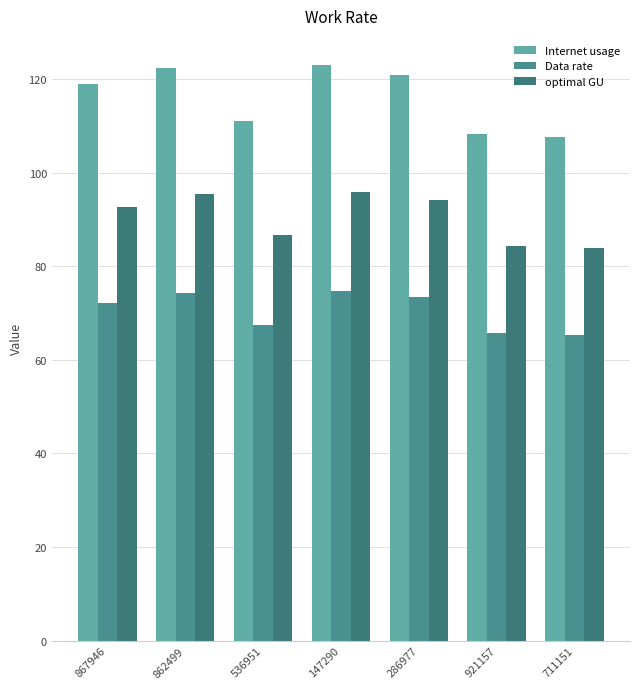

What is the value of the Internet usage bar at the 4th from the left?

123.0